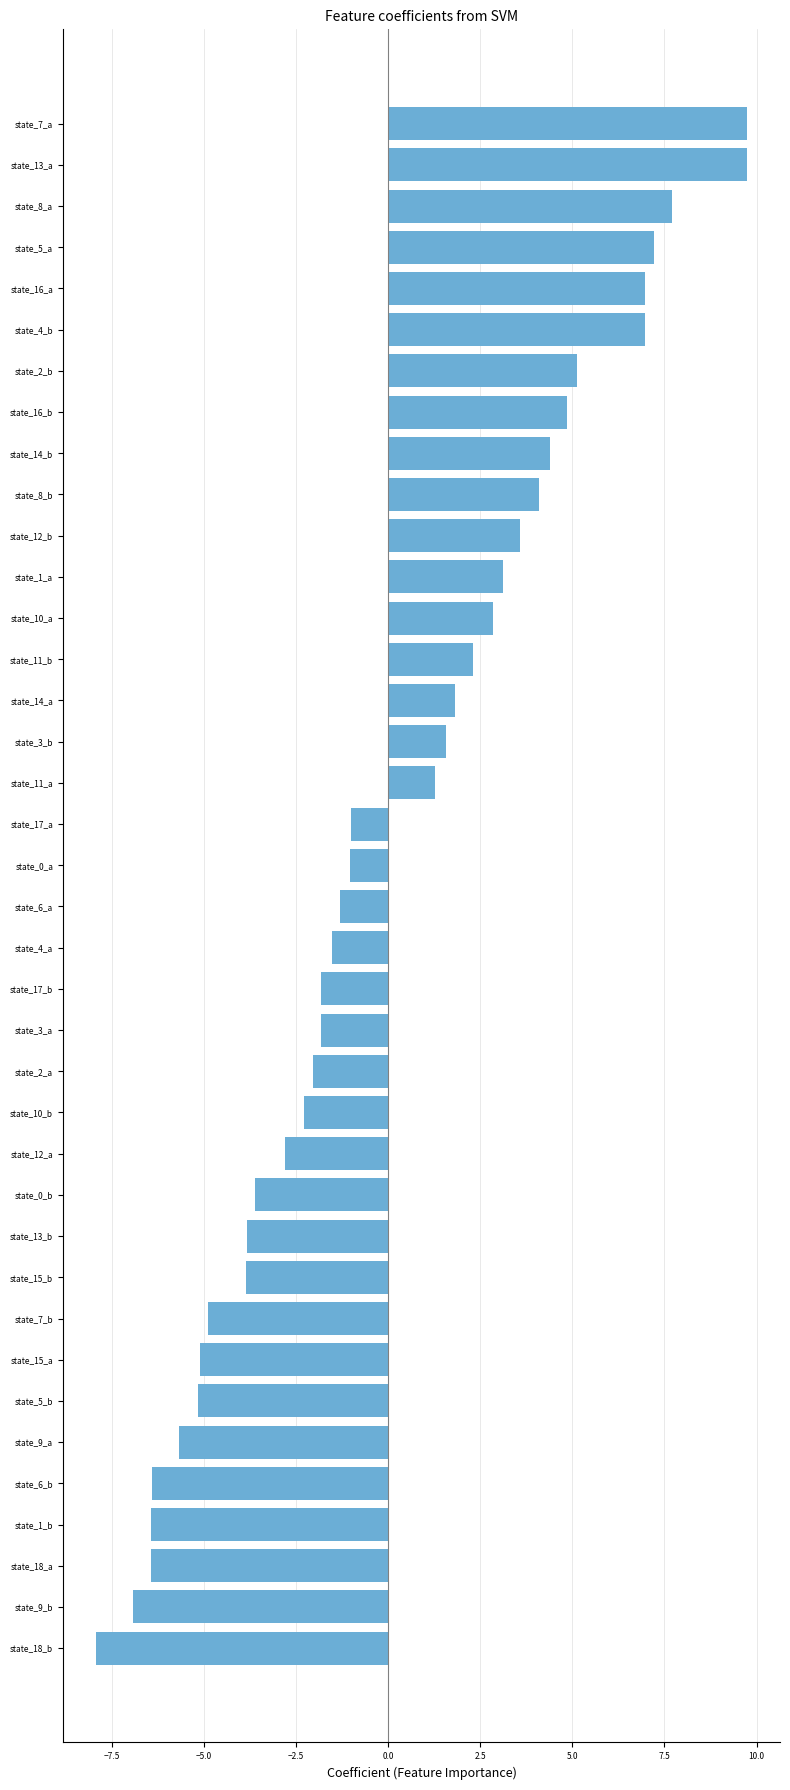

What is the ratio of the value at state_7_a to the value at state_5_a?

1.4